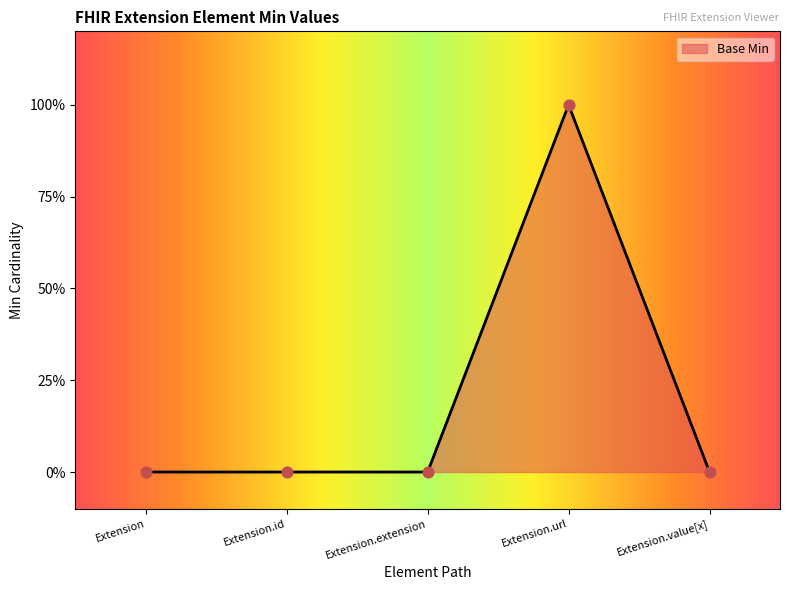

Between Extension.extension and Extension, which is larger?

Extension.extension